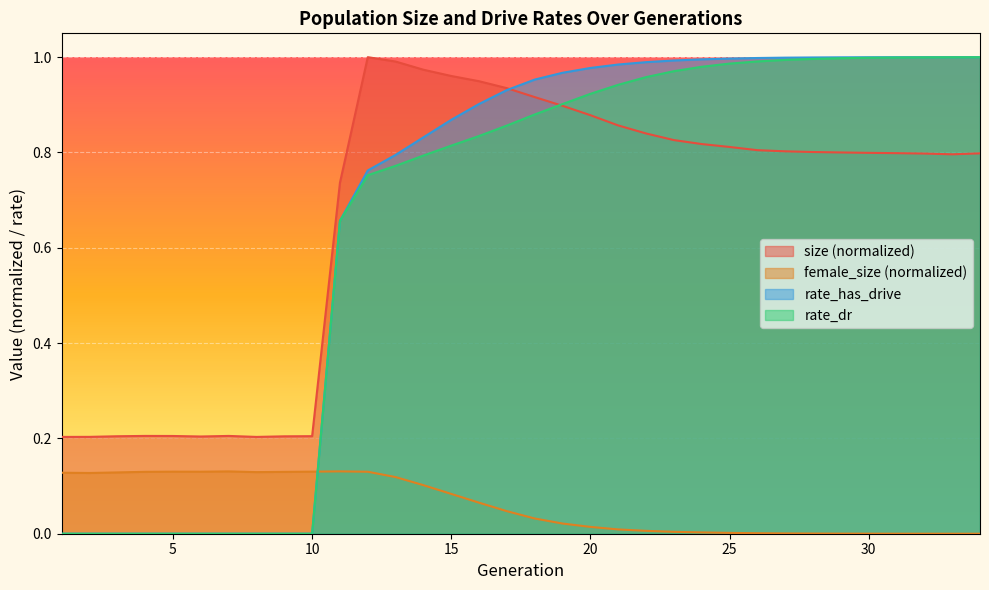

At how many categories does at least one series exceed 0?

34